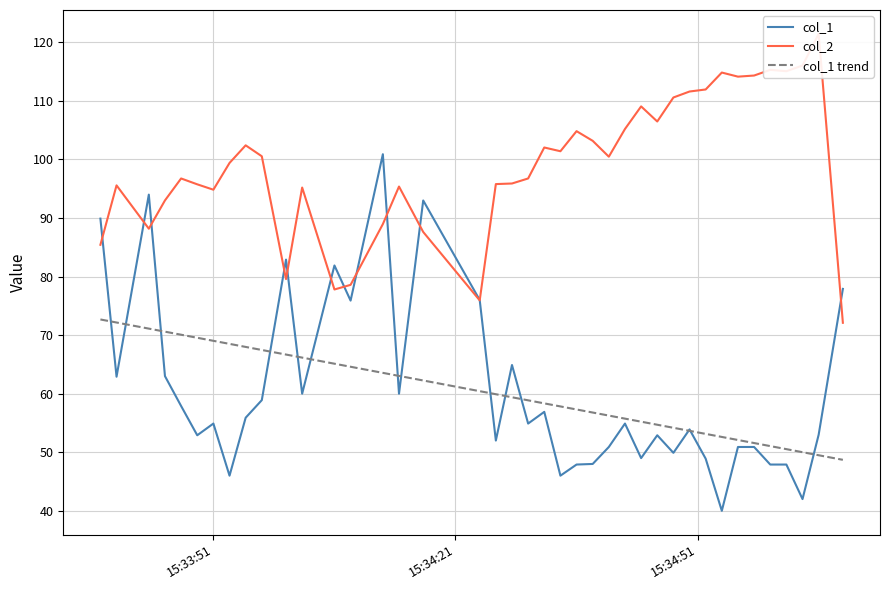

What is the minimum value for col_1?

40.0